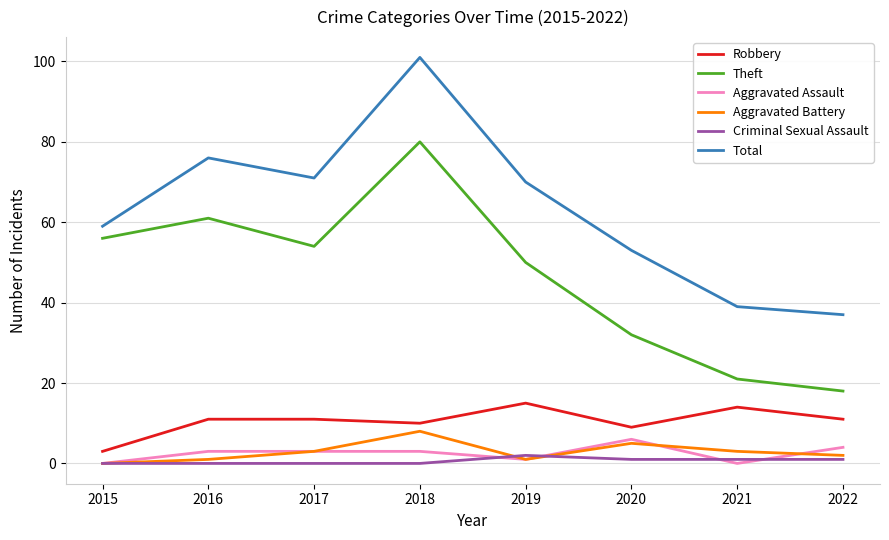

Reading right to left, extract all data points from this chart.

Robbery: 11	14	9	15	10	11	11	3
Theft: 18	21	32	50	80	54	61	56
Aggravated Assault: 4	0	6	1	3	3	3	0
Aggravated Battery: 2	3	5	1	8	3	1	0
Criminal Sexual Assault: 1	1	1	2	0	0	0	0
Total: 37	39	53	70	101	71	76	59